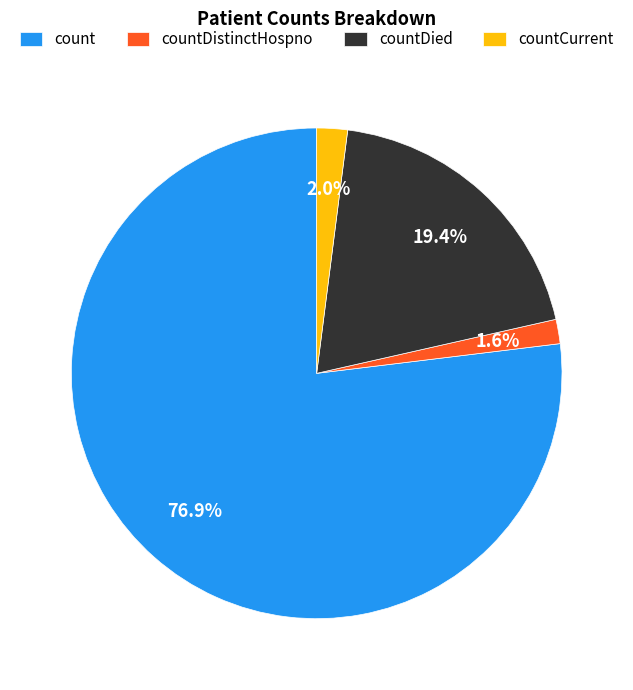

What is the total percentage of count and countDied?

96.4%